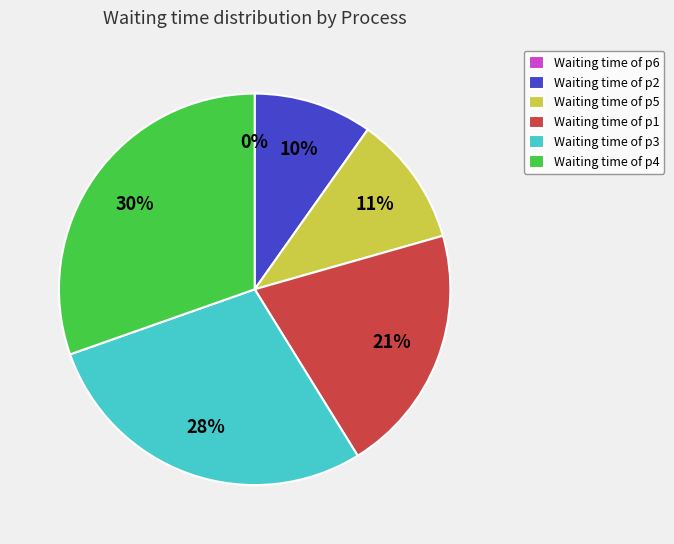

The p6 slice represents 1% of the pie. True or false?

False